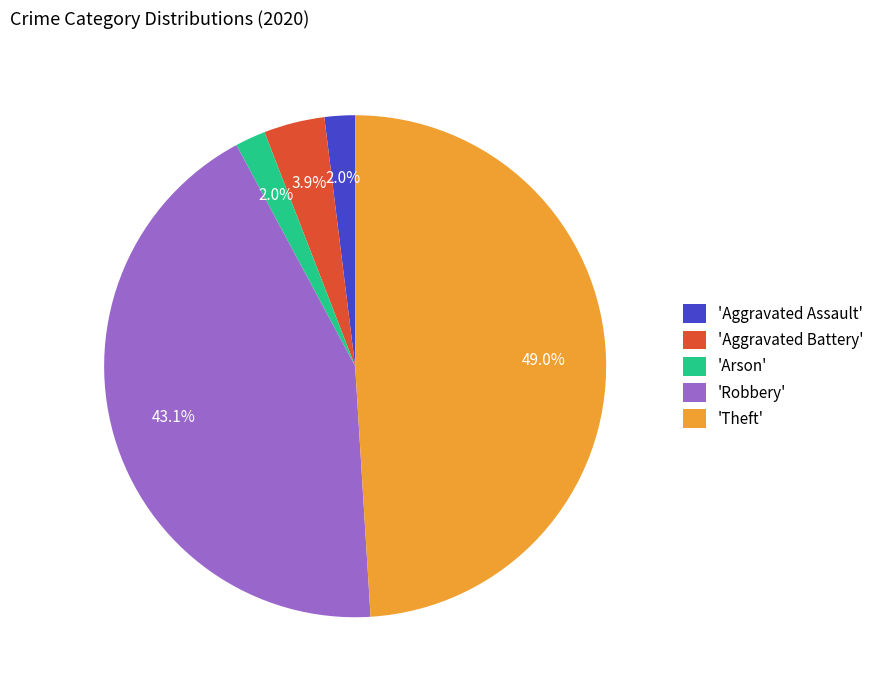

What is the largest slice in the pie chart?

'Theft'